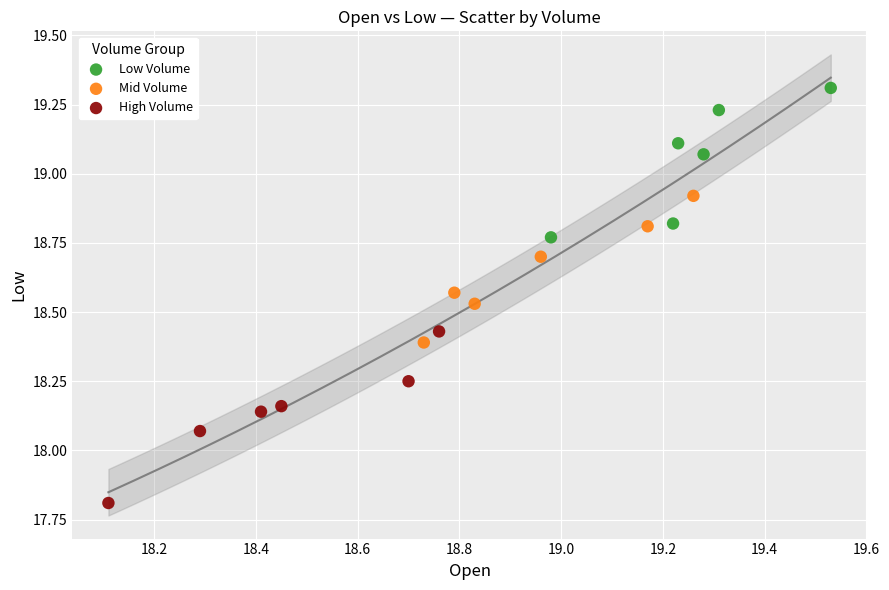

Which series reaches the maximum Y coordinate?

Low Volume